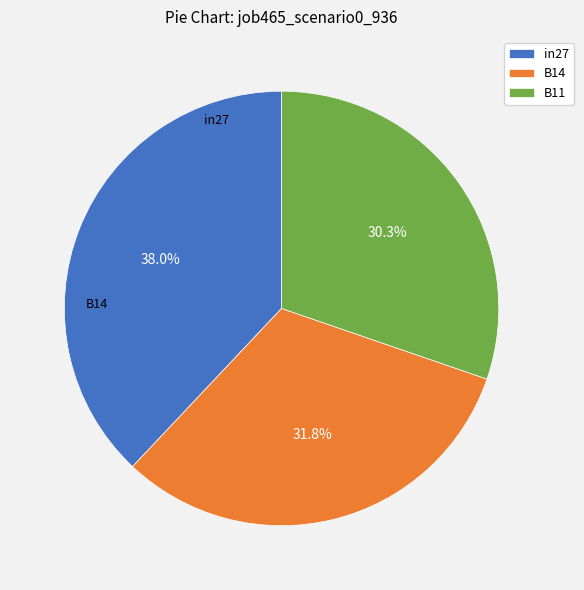

Rank the categories by value from lowest to highest.

B11, B14, in27